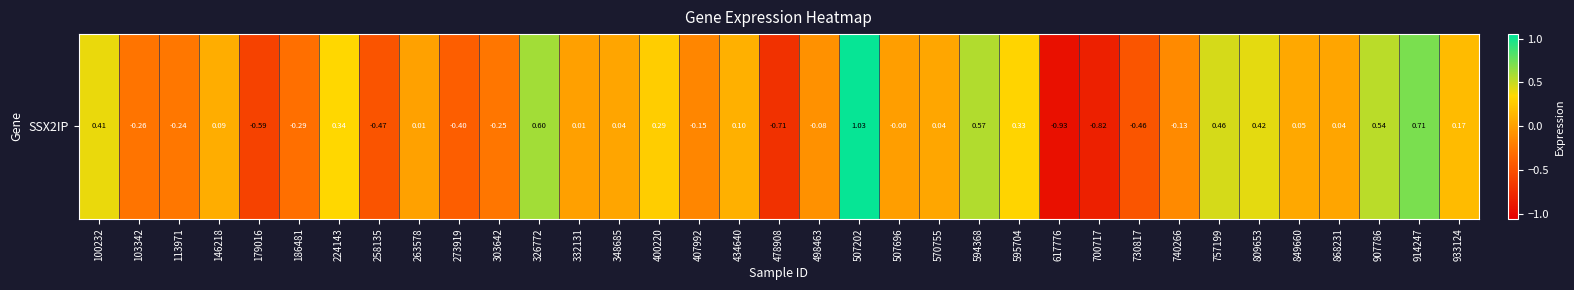

Is it true that the value at 868231 is 0.0?

True